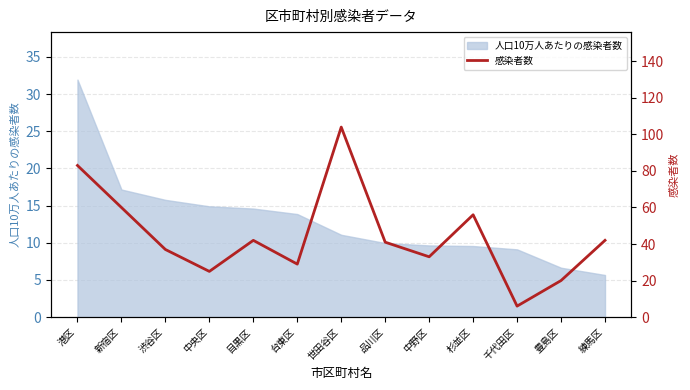

What is the ratio of the value at 中野区 to the value at 中央区?

1.3